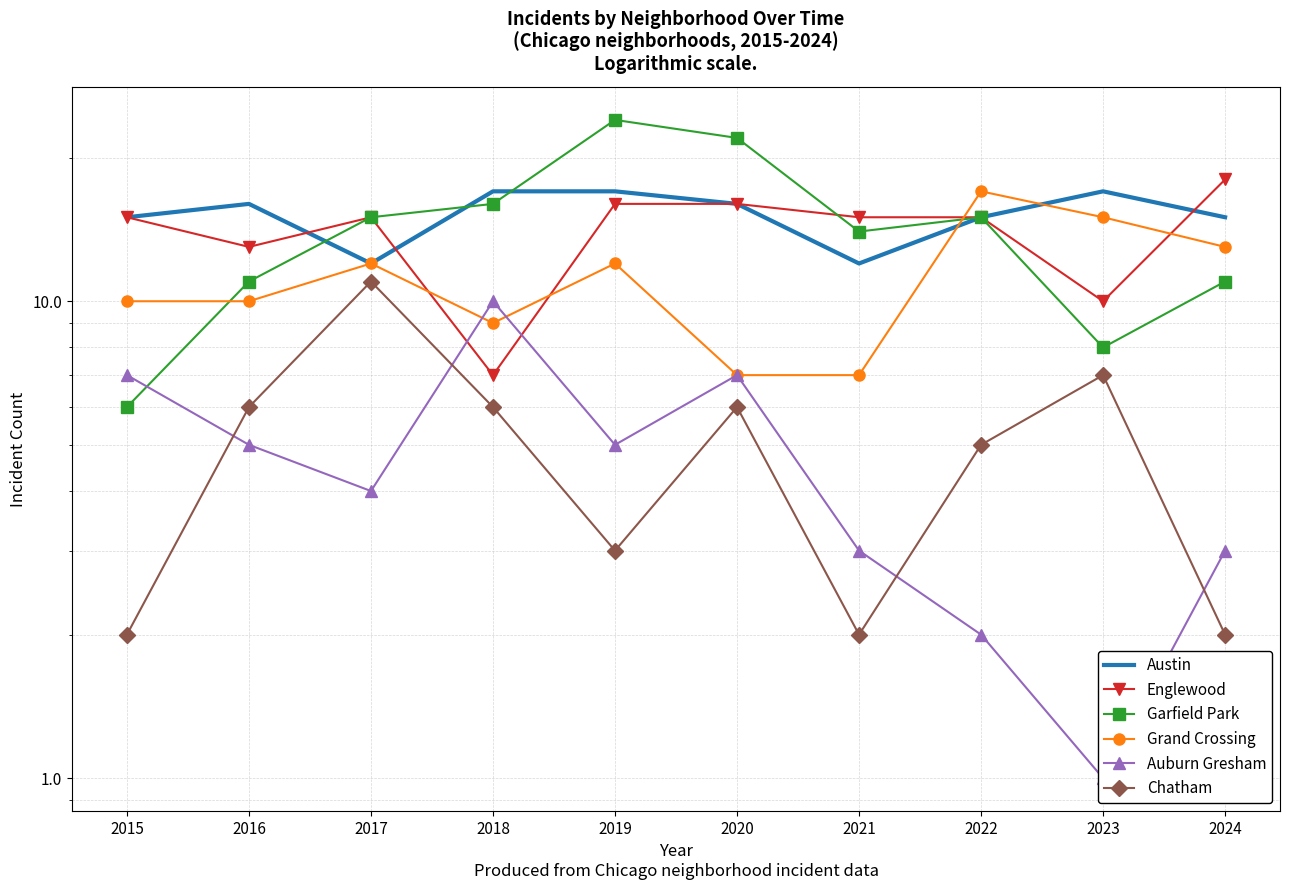

Reading left to right, transcribe all the data shown in this chart.

Austin: 2015=15	2016=16	2017=12	2018=17	2019=17	2020=16	2021=12	2022=15	2023=17	2024=15
Englewood: 2015=15	2016=13	2017=15	2018=7	2019=16	2020=16	2021=15	2022=15	2023=10	2024=18
Garfield Park: 2015=6	2016=11	2017=15	2018=16	2019=24	2020=22	2021=14	2022=15	2023=8	2024=11
Grand Crossing: 2015=10	2016=10	2017=12	2018=9	2019=12	2020=7	2021=7	2022=17	2023=15	2024=13
Auburn Gresham: 2015=7	2016=5	2017=4	2018=10	2019=5	2020=7	2021=3	2022=2	2023=1	2024=3
Chatham: 2015=2	2016=6	2017=11	2018=6	2019=3	2020=6	2021=2	2022=5	2023=7	2024=2